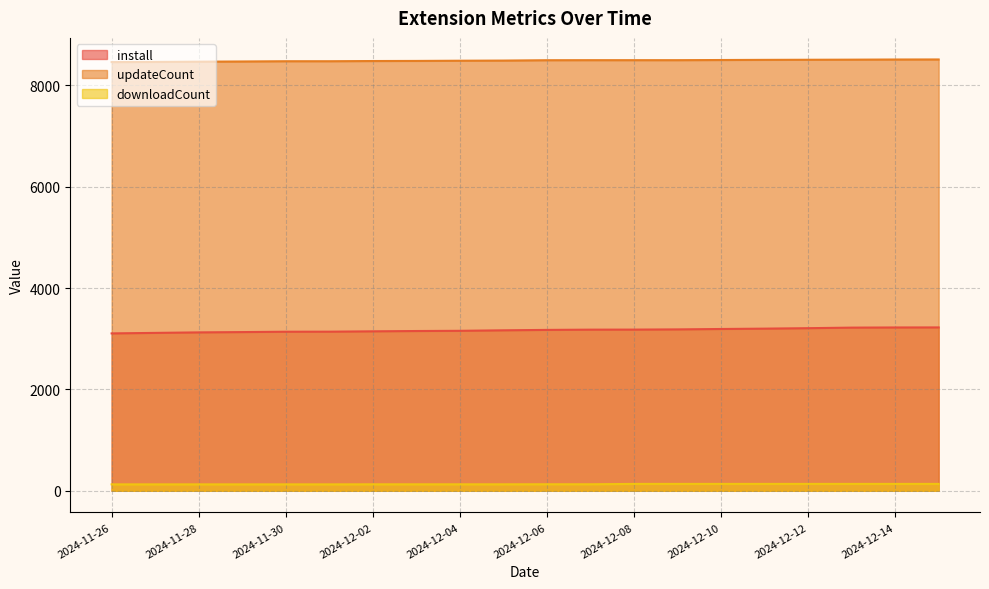

True or false: install and updateCount intersect in this chart.

False